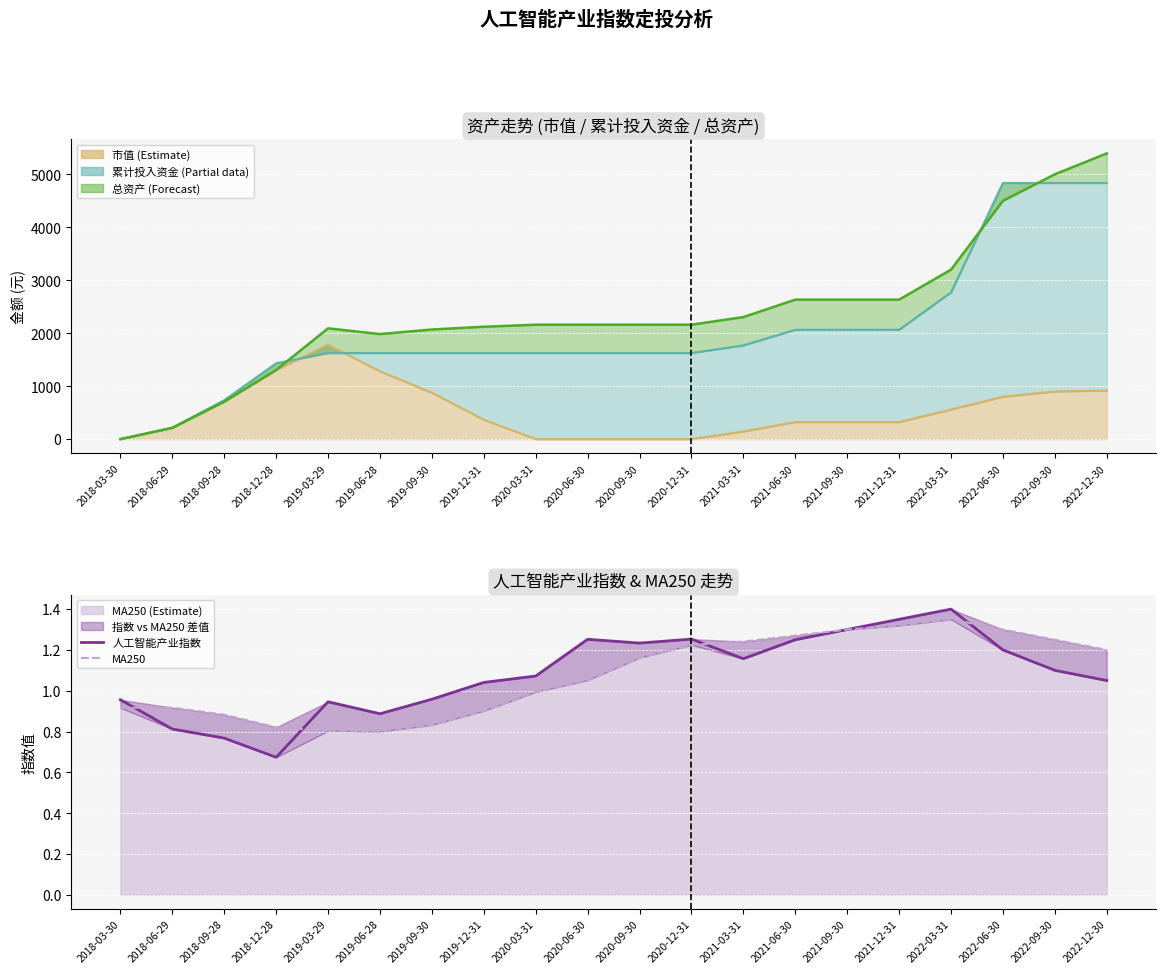

Does the chart display data point markers on the line(s)?

No